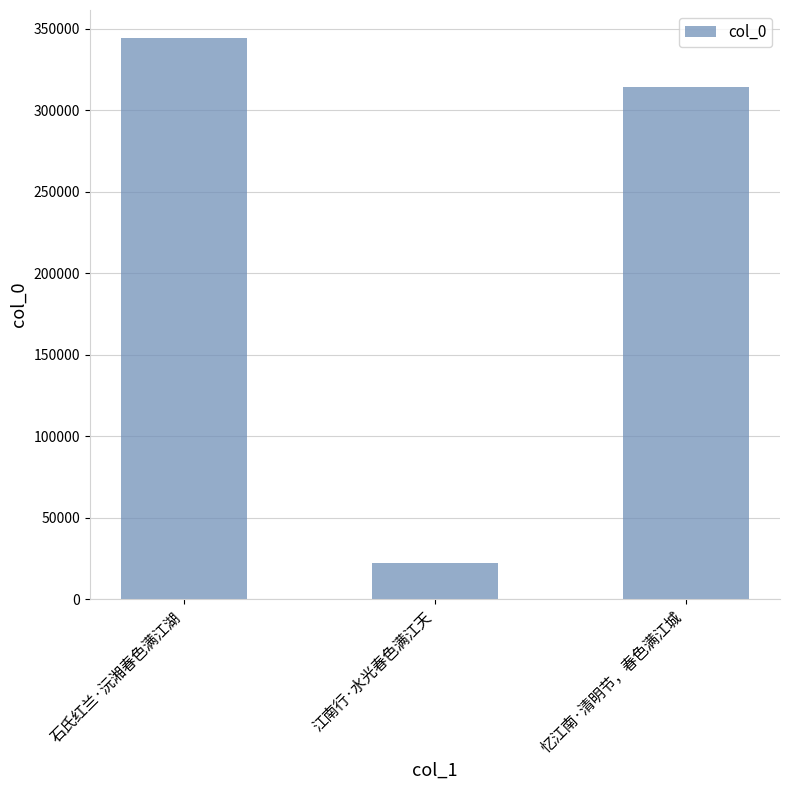

What is the label of the 1st bar from the left?

石氏红兰·沅湘春色满江湖